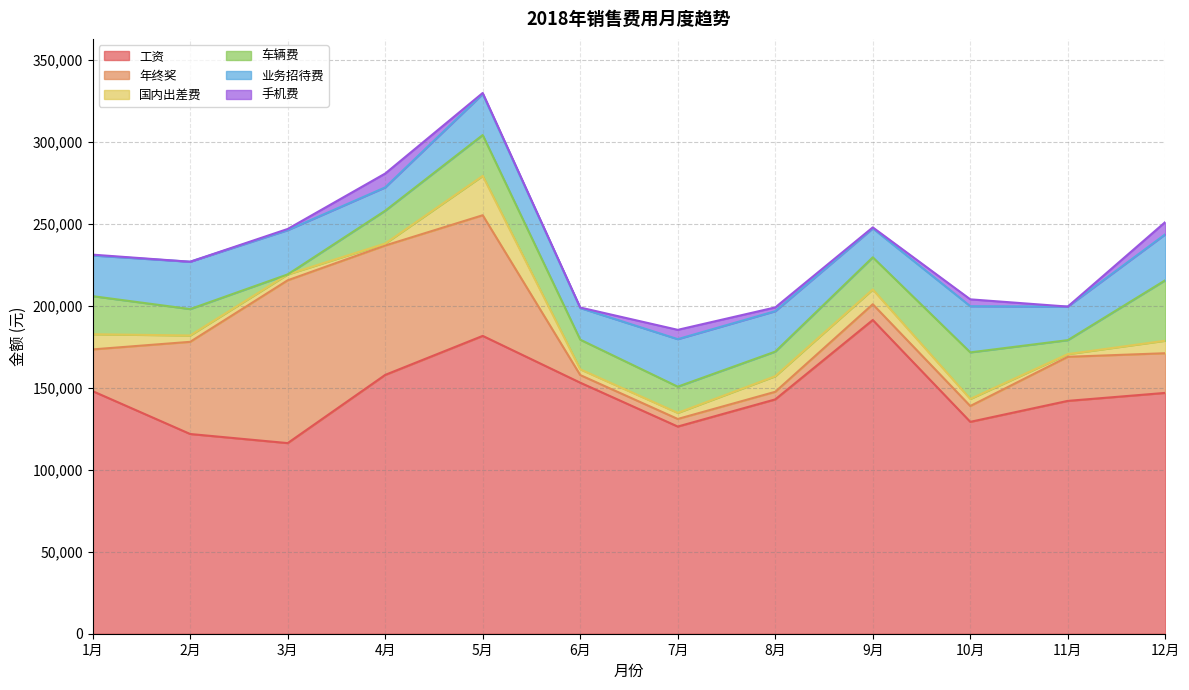

At which category is the sum across all series the highest?

5月